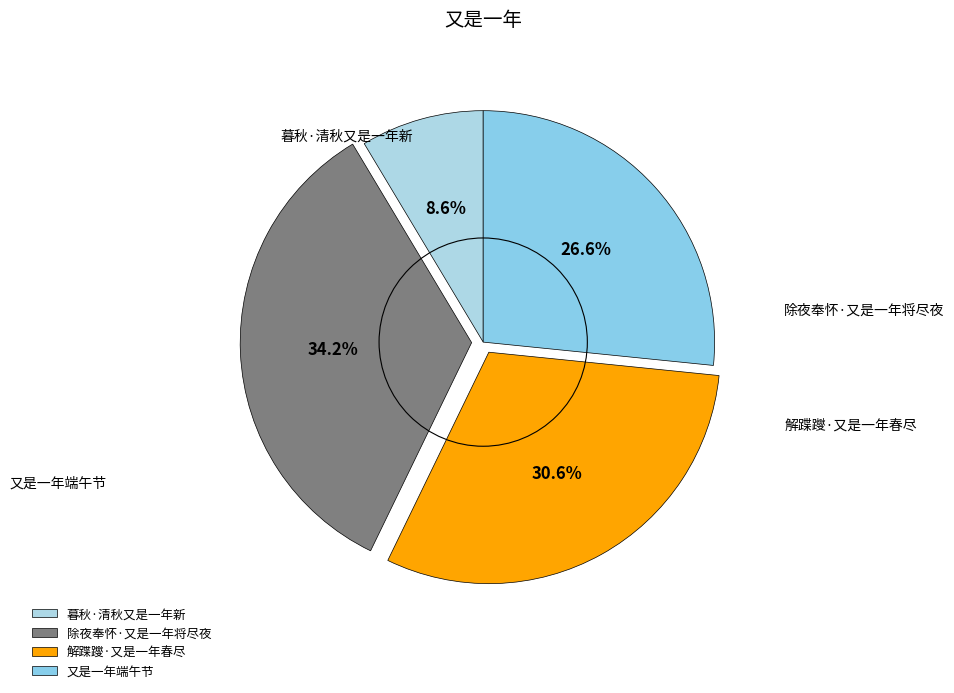

Is 除夜奉怀·又是一年将尽夜 the majority of the pie?

No